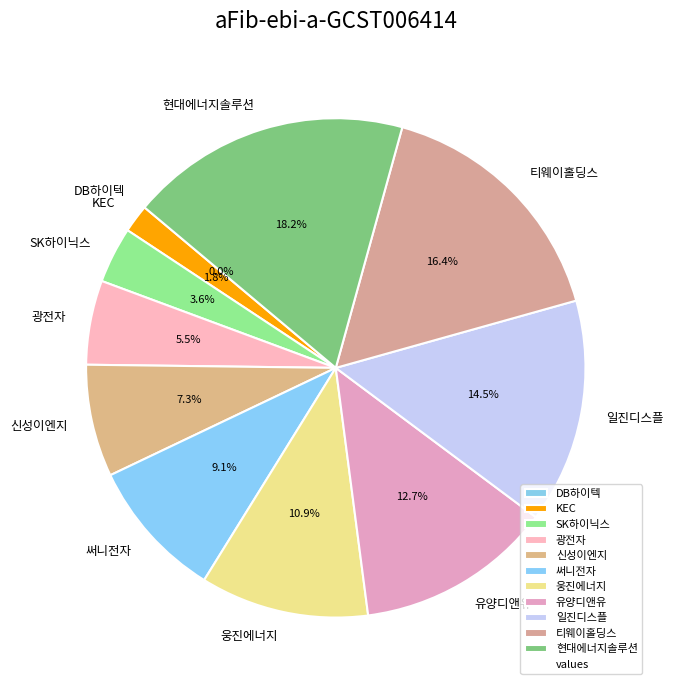

True or false: 신성이엔지 accounts for 7% of the total.

True